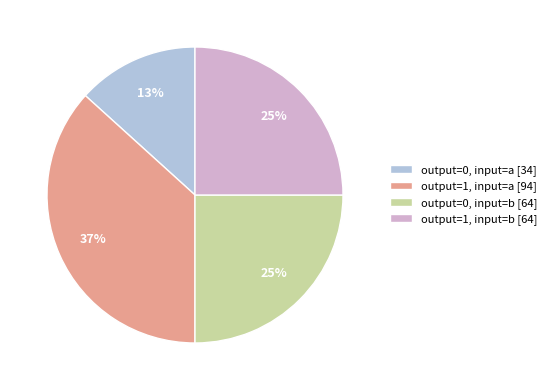

Between output=0, input=a and output=0, input=b, which is larger?

output=0, input=b